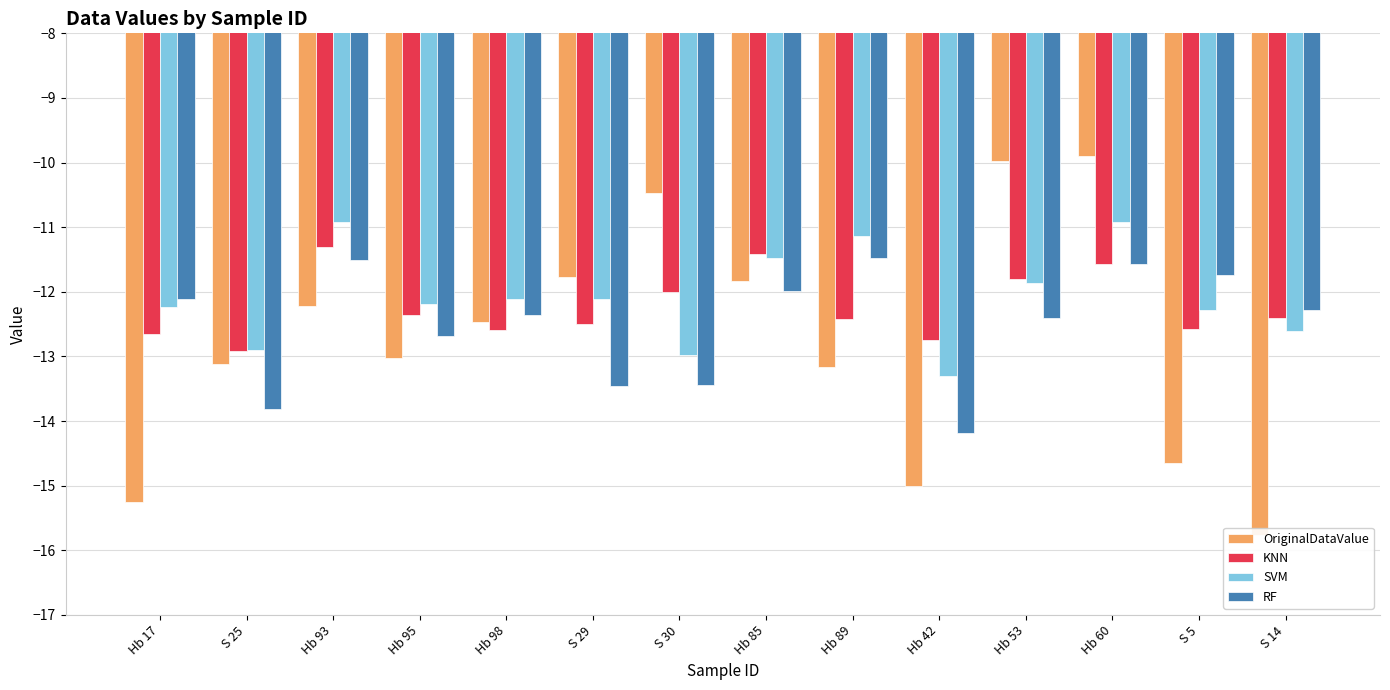

How many data points in OriginalDataValue are above -12?

5